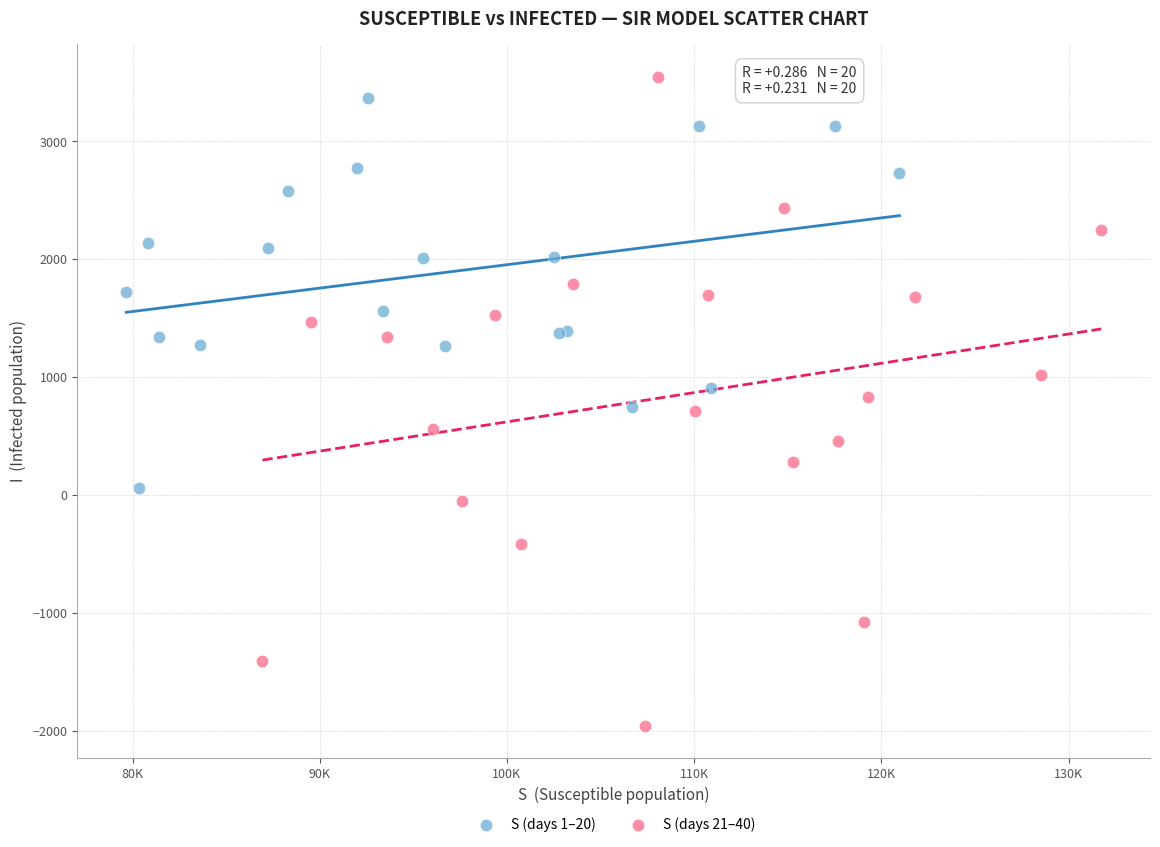

Which series has the largest Y range (max minus min)?

S (days 21–40)